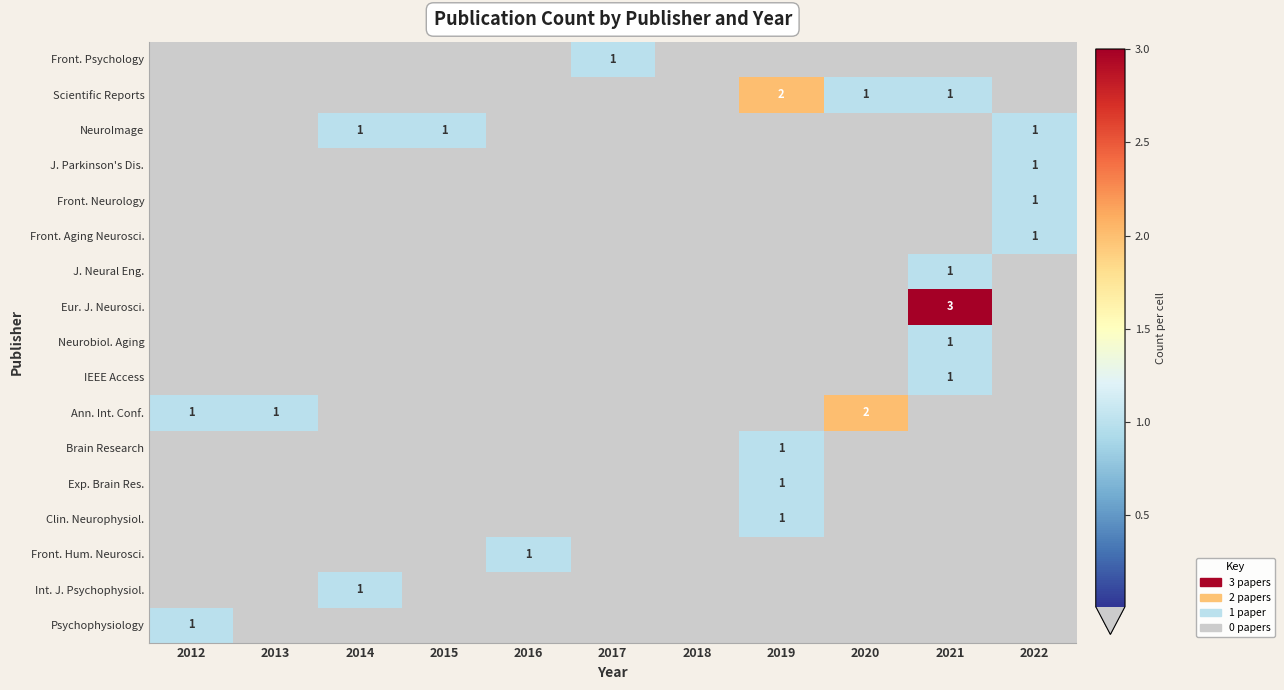

The Eur. J. Neurosci. series shows 3 at 2021. True or false?

True